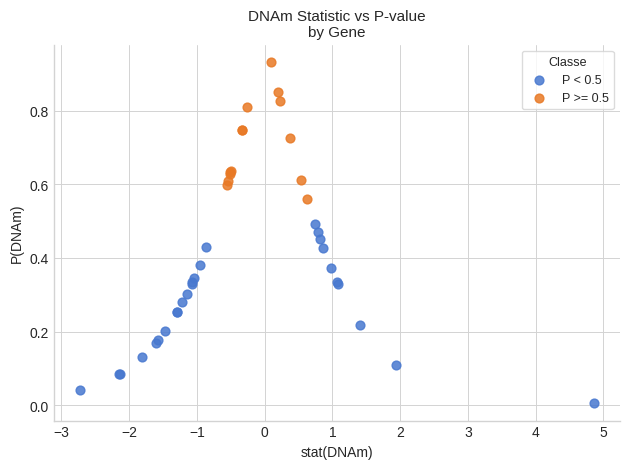

Which series has the widest spread of Y values?

P < 0.5